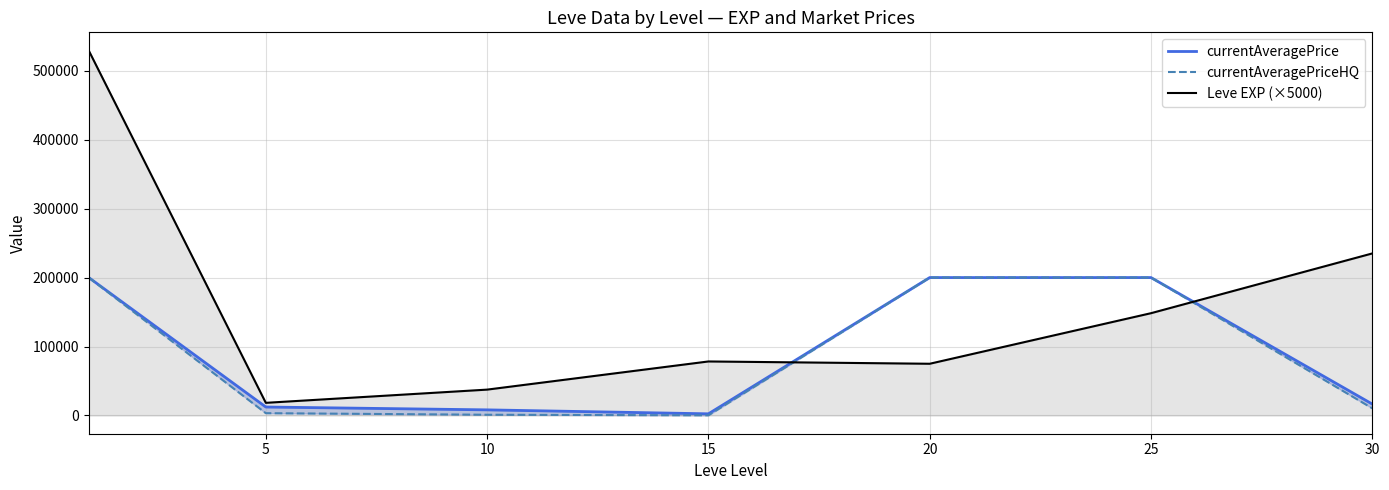

Reading left to right, extract all data points from this chart.

currentAveragePrice: 0=200000.0	5=12274.8	10=8146.0	15=2405.0	20=200000.0	25=200000.0	30=16519.5
currentAveragePriceHQ: 0=200000.0	5=3337.8	10=1052.3	15=250.2	20=200000.0	25=200000.0	30=10384.5
Leve EXP (×5000): 0=529166.7	5=18333.3	10=37500.0	15=78333.3	20=75000.0	25=148333.3	30=235000.0